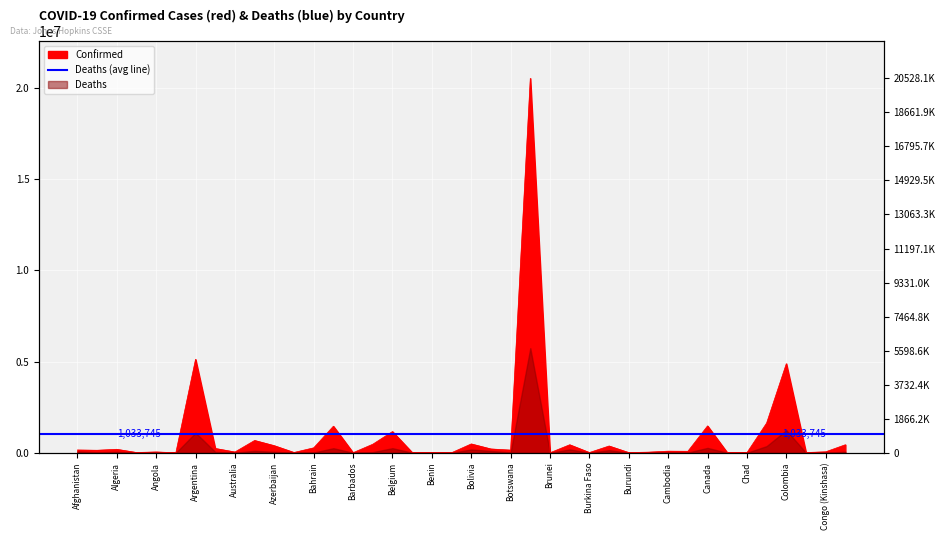

Count the number of categories in the chart.

40